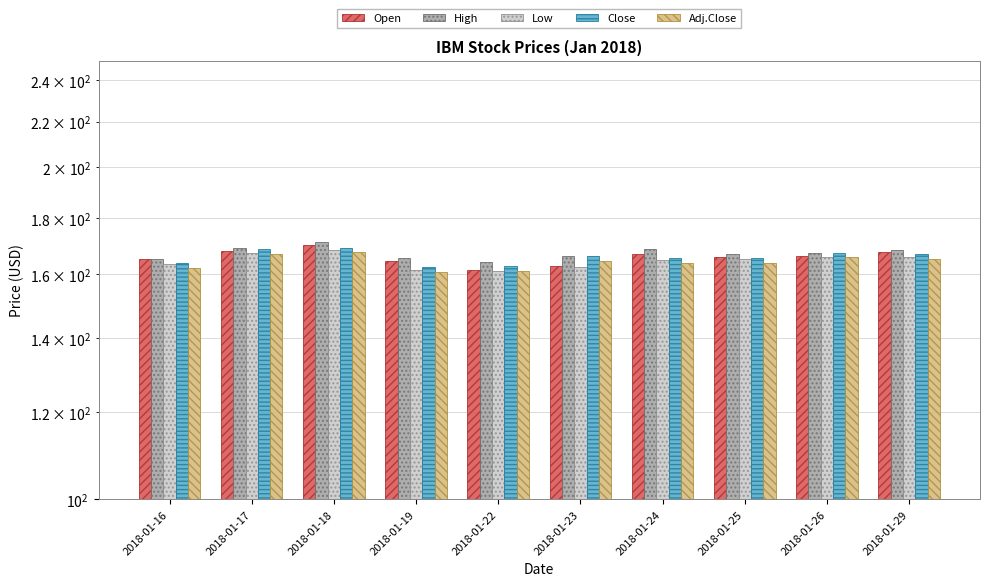

List the labels in order of Adj.Close value, smallest first.

2018-01-19, 2018-01-22, 2018-01-16, 2018-01-24, 2018-01-25, 2018-01-23, 2018-01-29, 2018-01-26, 2018-01-17, 2018-01-18